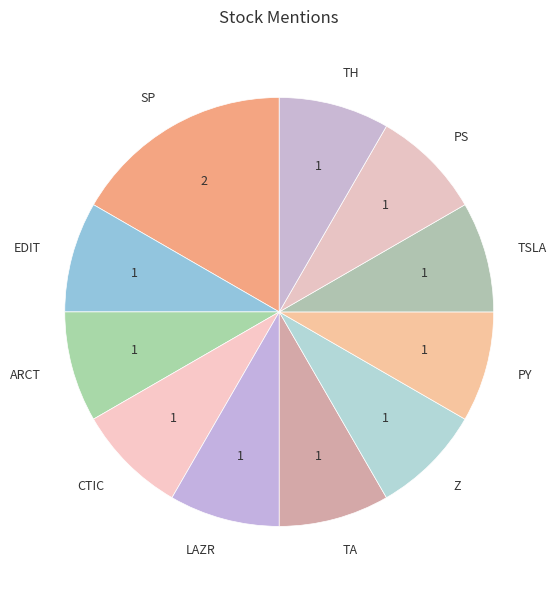

Do SP and EDIT together represent more than half of the pie?

No